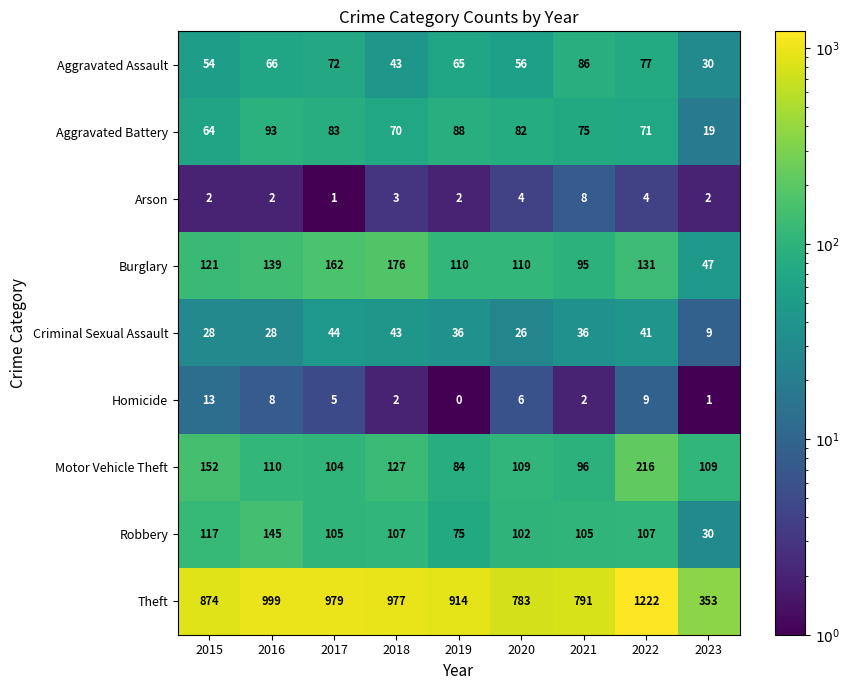

At which label does Homicide reach its minimum?

2019